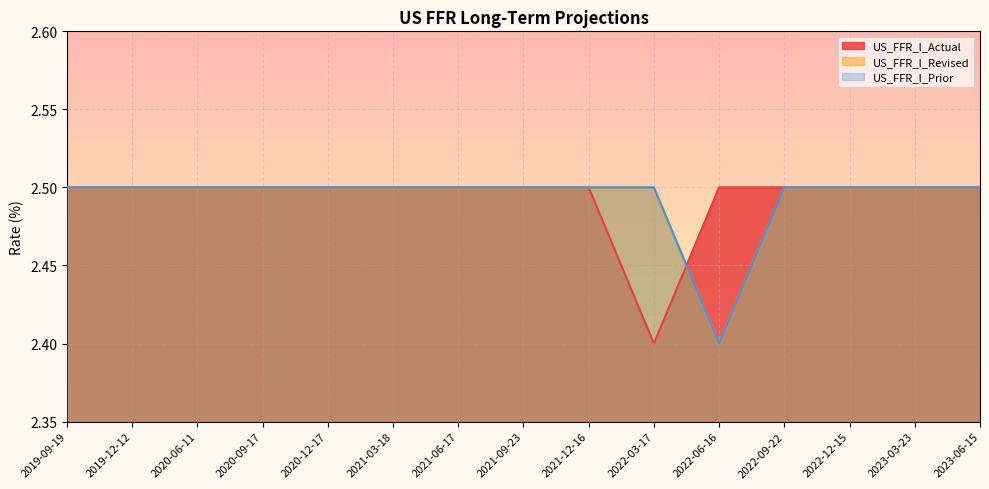

True or false: US_FFR_l_Actual has more than 1 points higher than both neighbors.

False